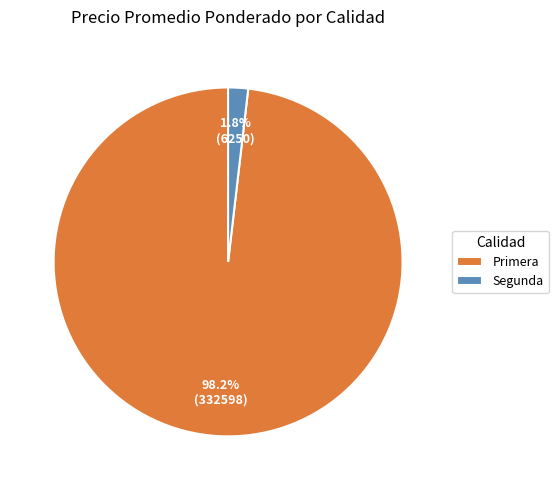

Which slice is the largest?

Primera